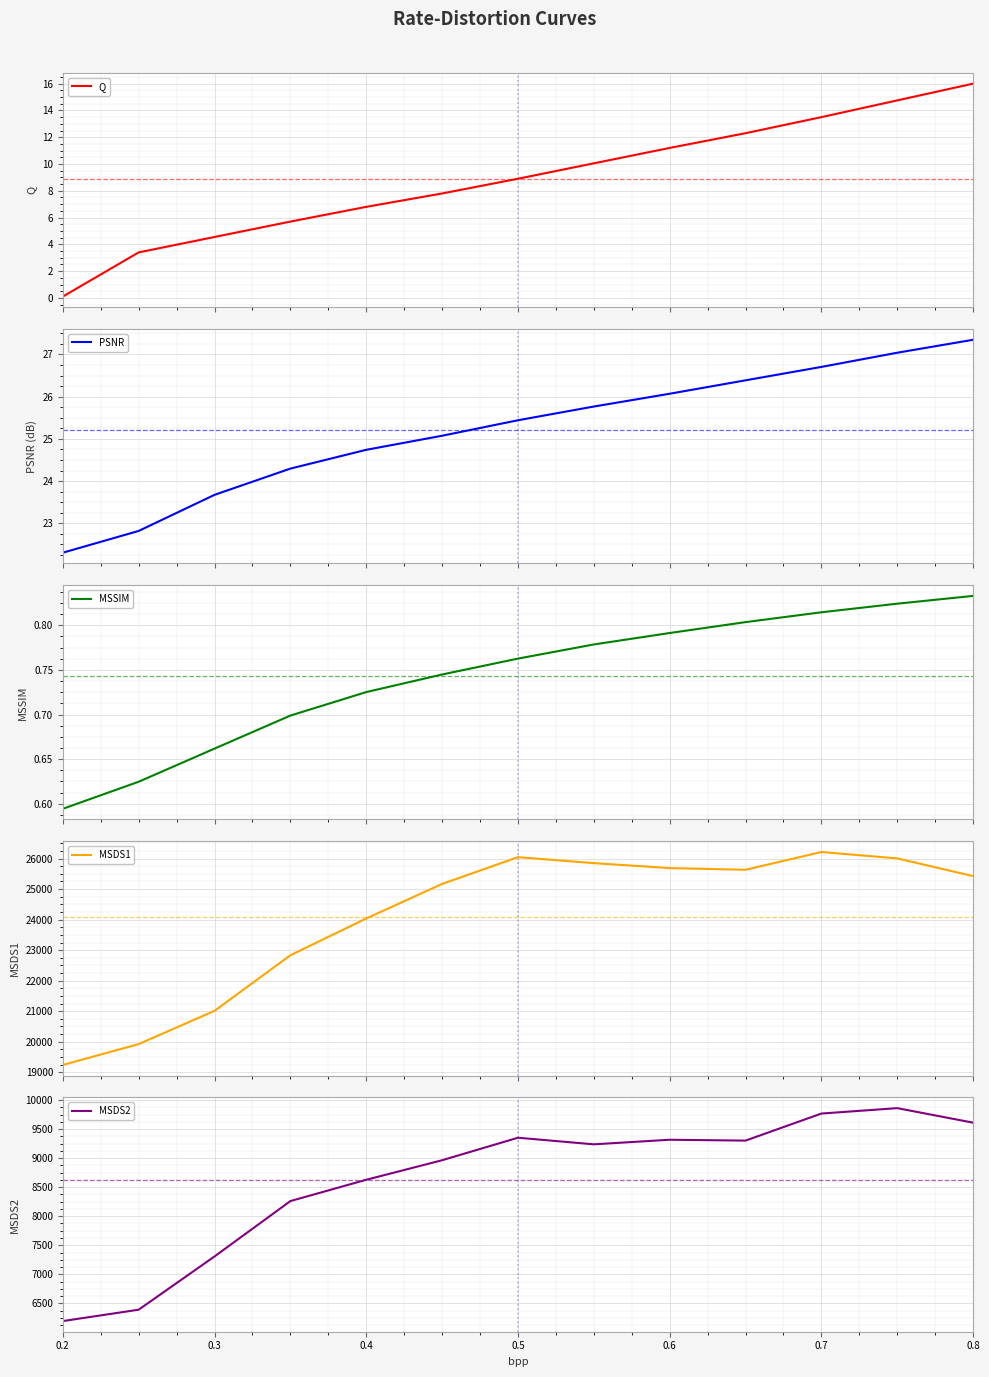

Where is the first local maximum for MSDS2?

0.5